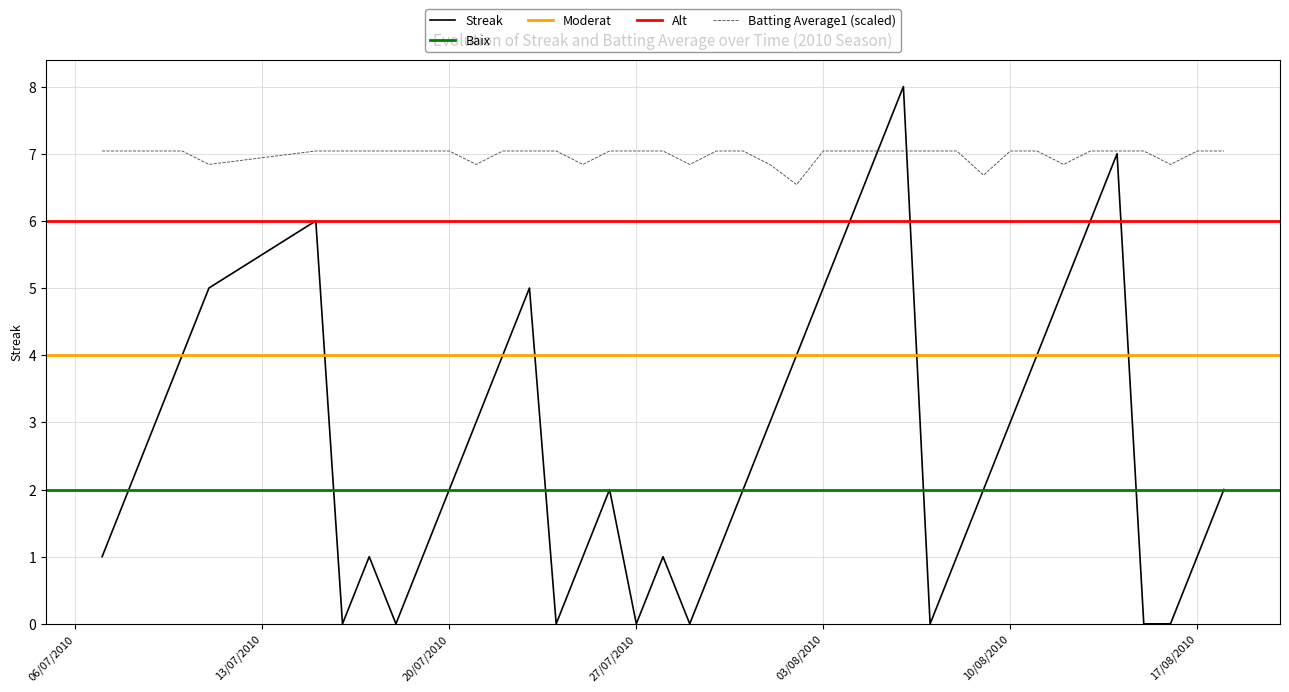

At how many categories does at least one series exceed 0?

40